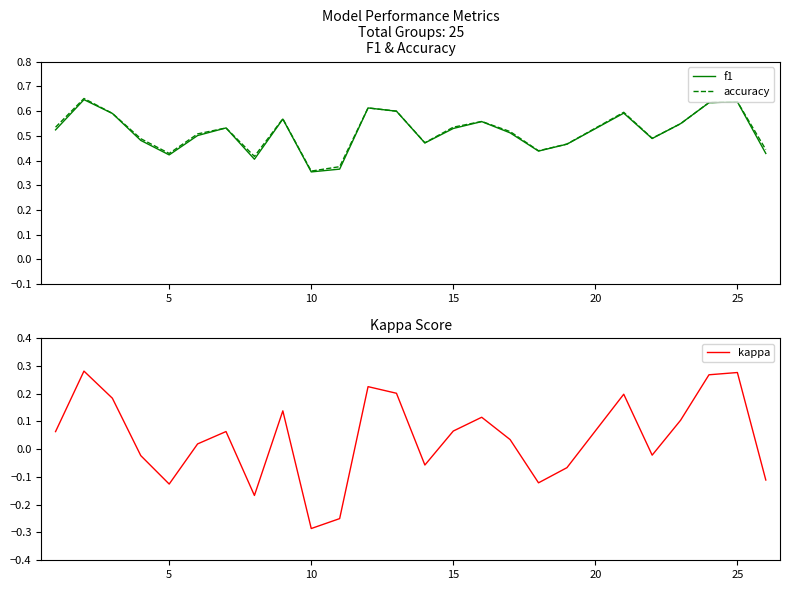

At which label does kappa reach its minimum?

10